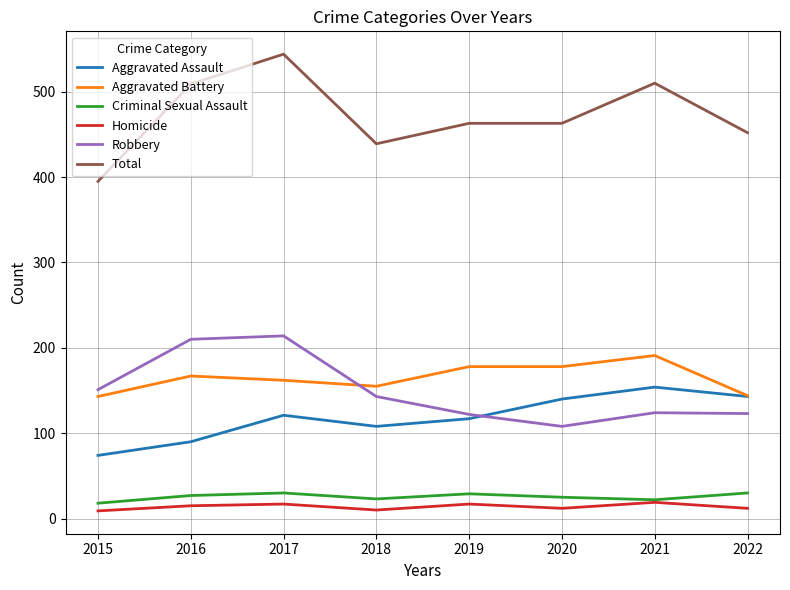

Which series changed the most between 2017 and 2020?

Robbery